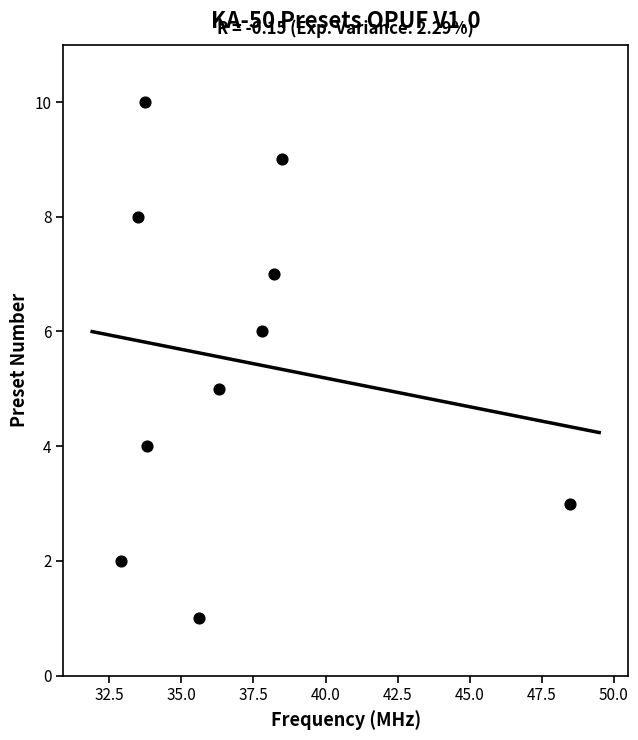

What is the average Y value?

6